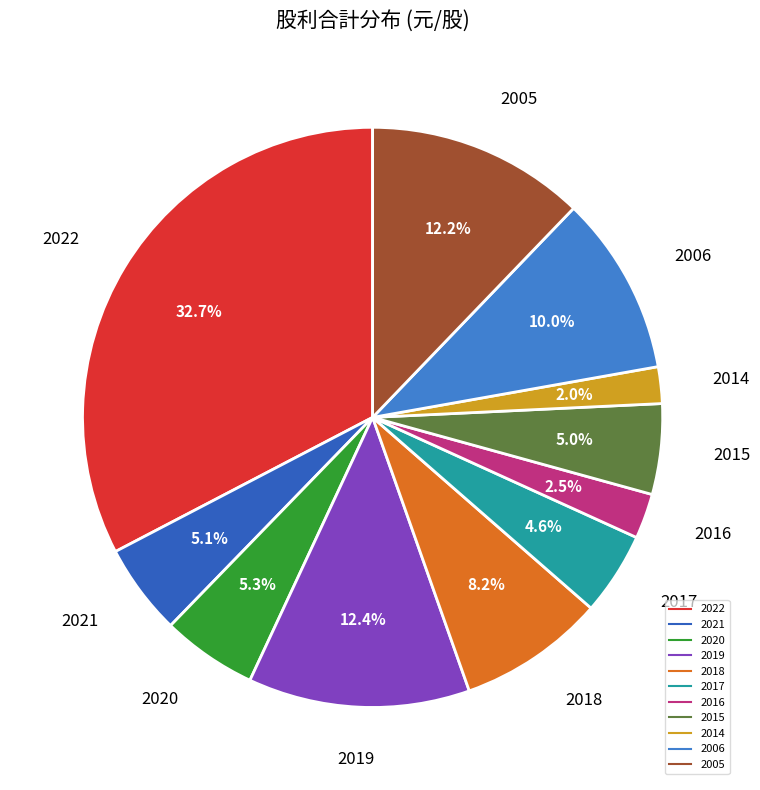

How many slices are in this pie chart?

11